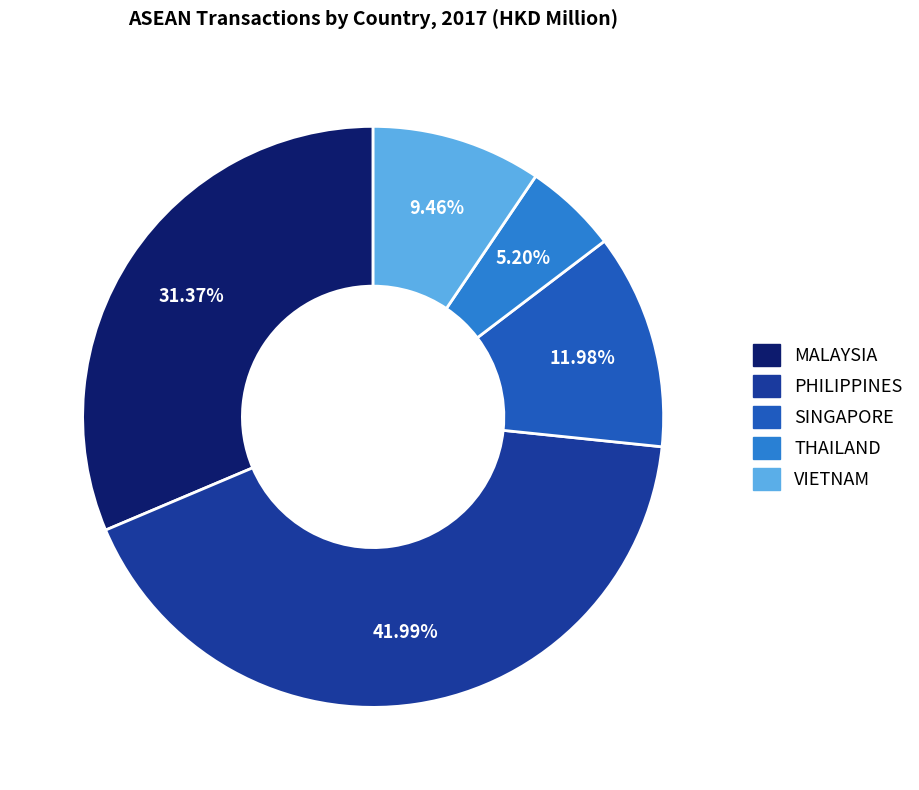

Is there a majority slice in this chart?

No